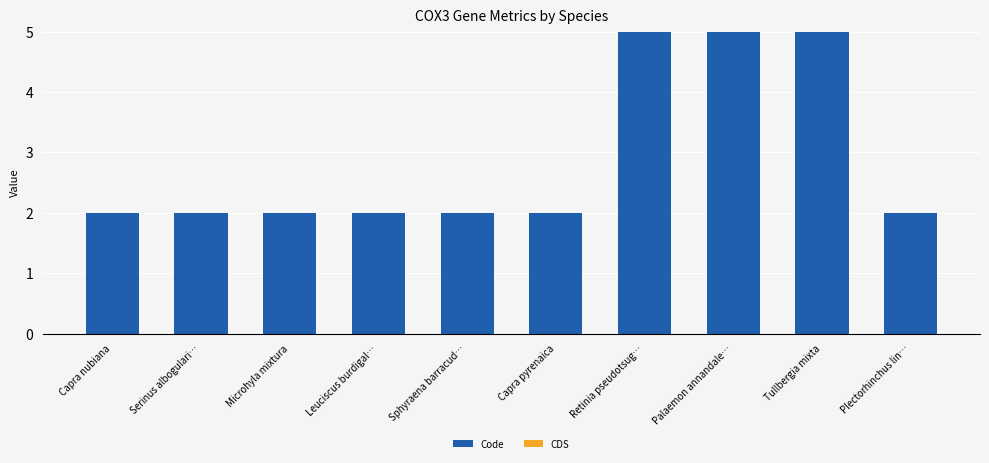

What is the greatest value displayed?

5